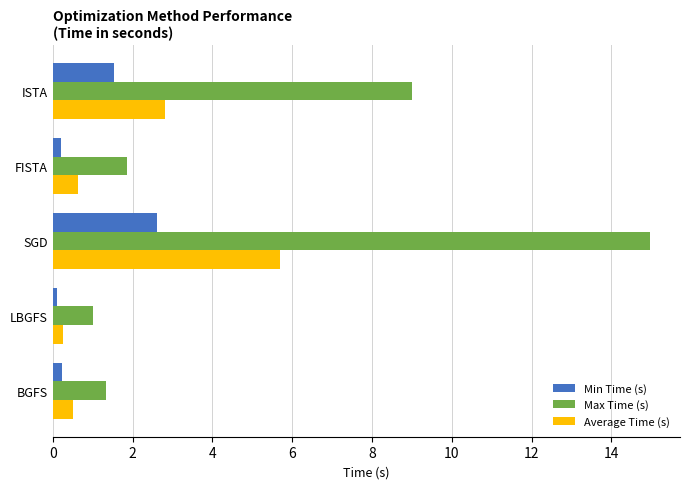

What is the approximate value of Min Time (s) at SGD?

2.6